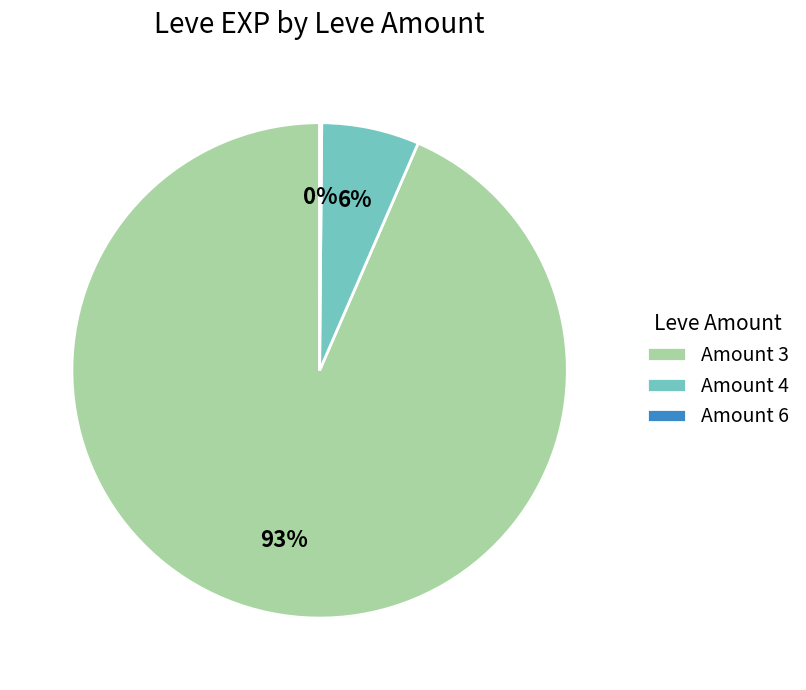

Between Amount 4 and Amount 3, which is larger?

Amount 3